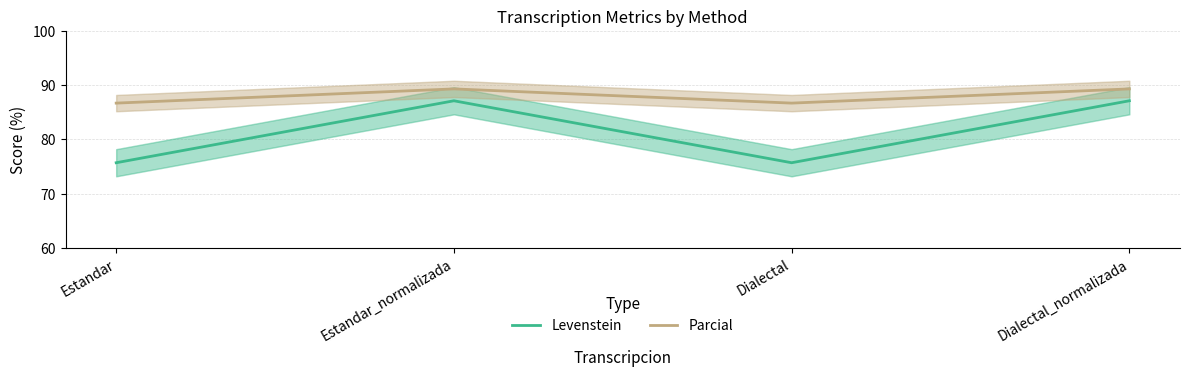

Where is the first local maximum for Parcial?

Estandar_normalizada